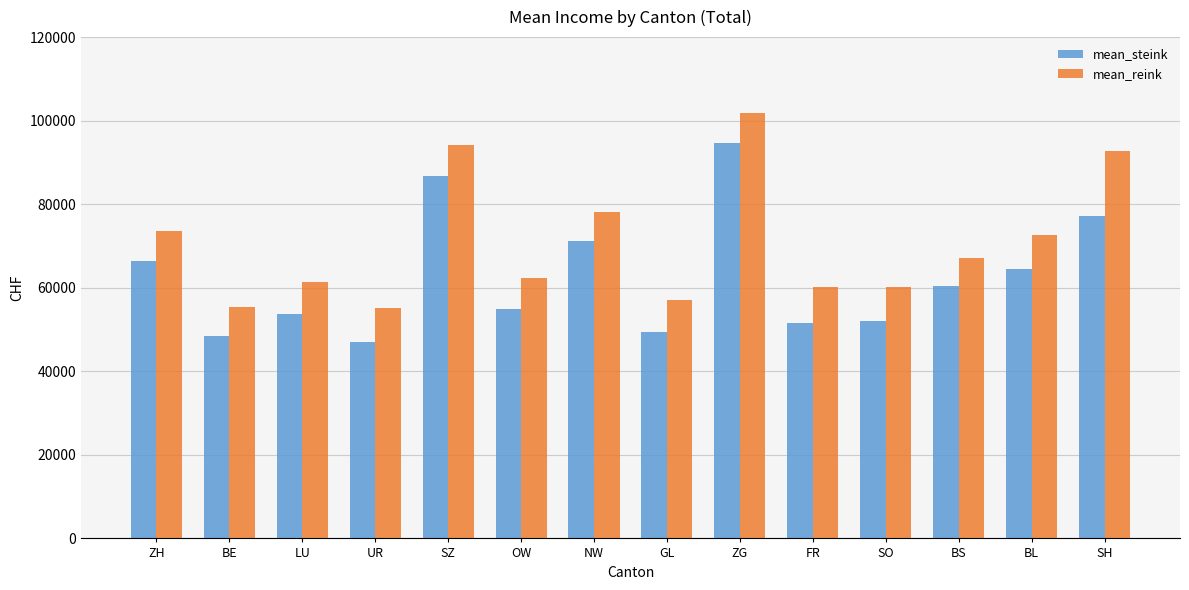

What is the maximum value for mean_steink?

94570